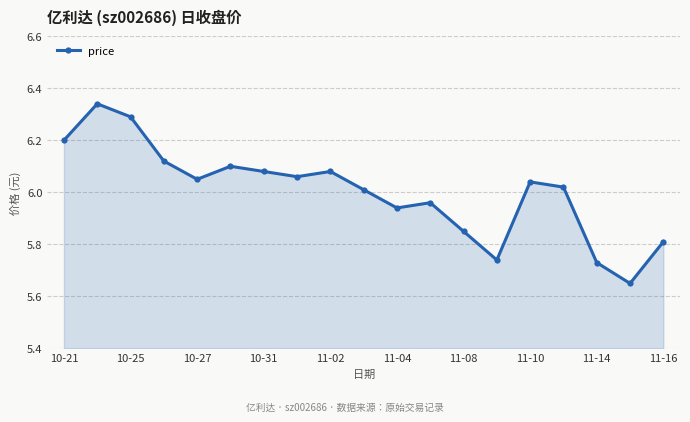

True or false: there are more than 1 points higher than both neighbors.

True